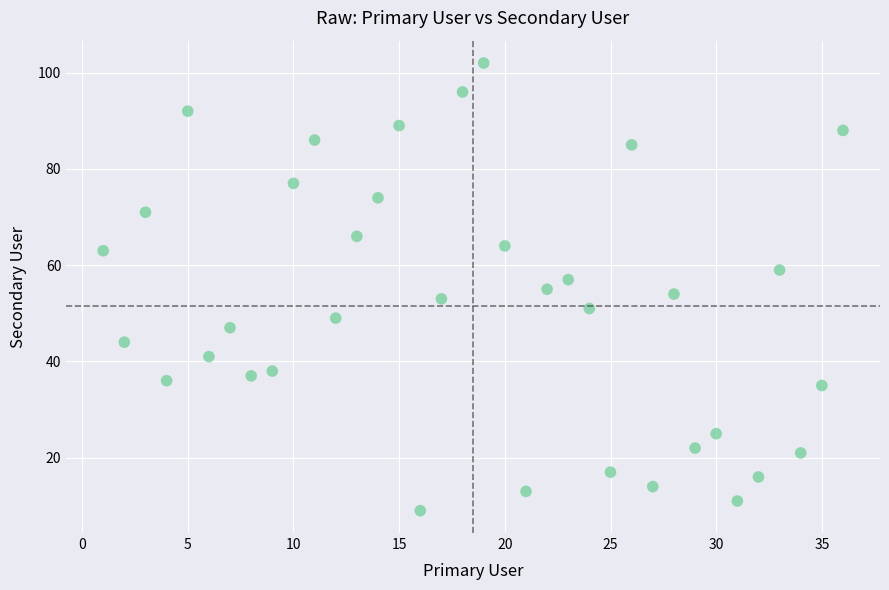

What is the range of X values (max minus min)?

35